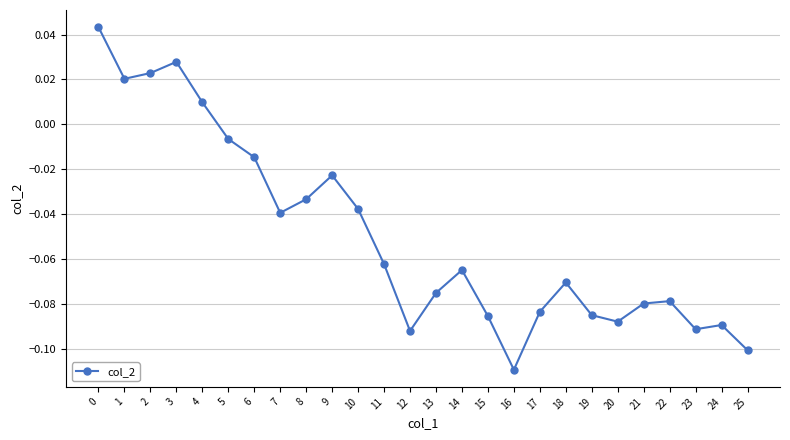

True or false: the data shows -0.1 at 17.

True